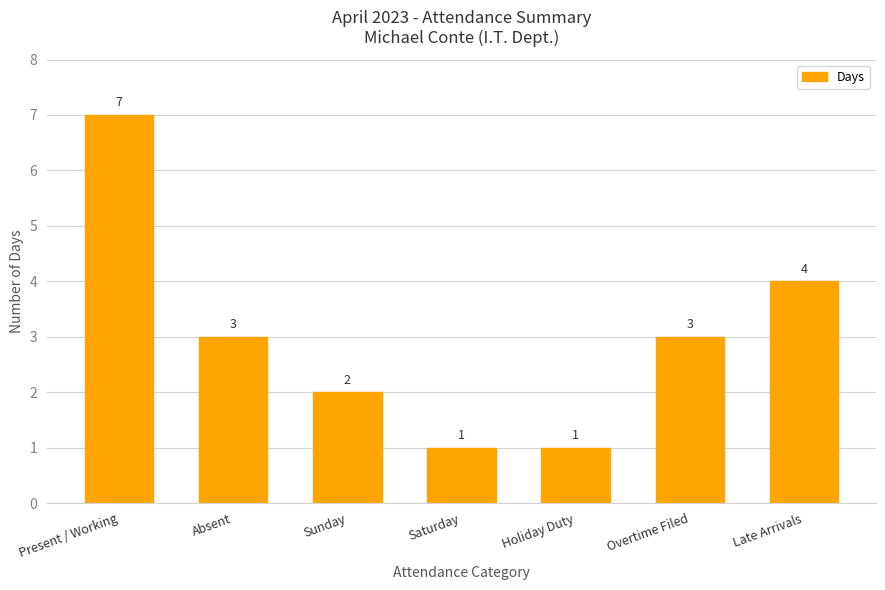

Count the values in the range 1 to 4.

6